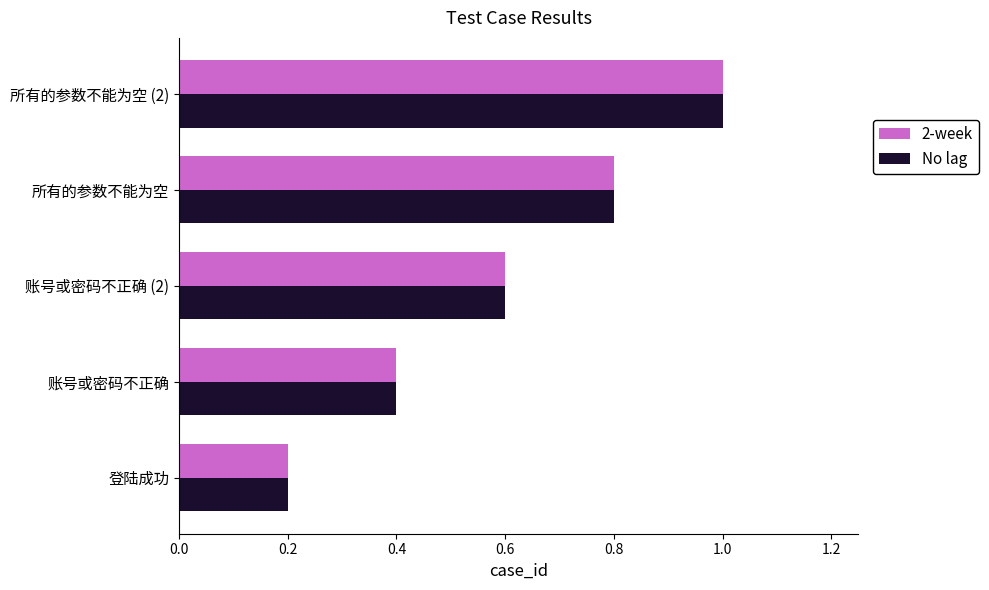

How many No lag values are between 0 and 1?

5